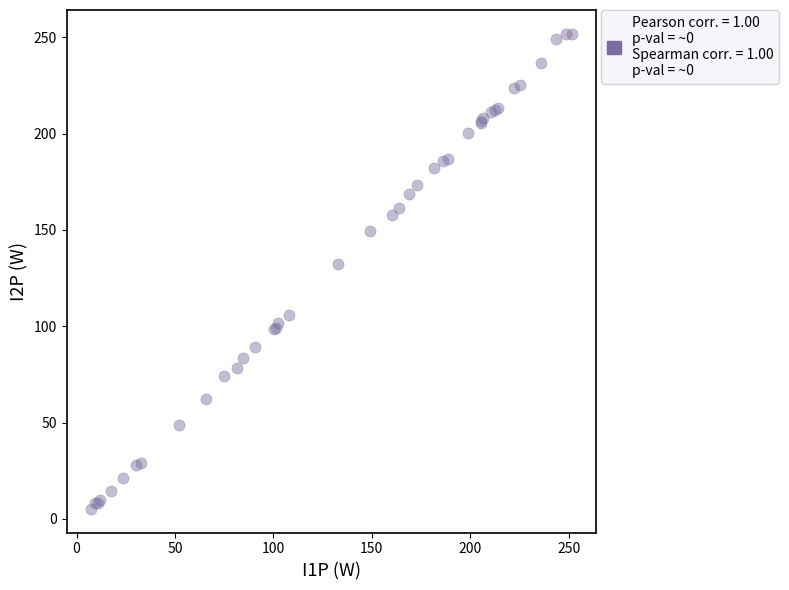

What Y value in the scatter plot is closest to 128?

132.1